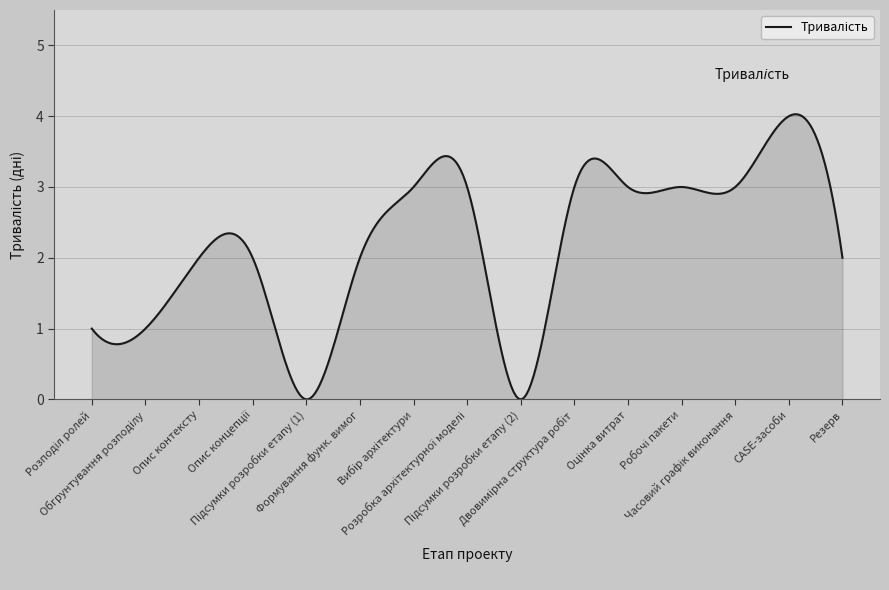

What is the maximum value shown in the chart?

4.0